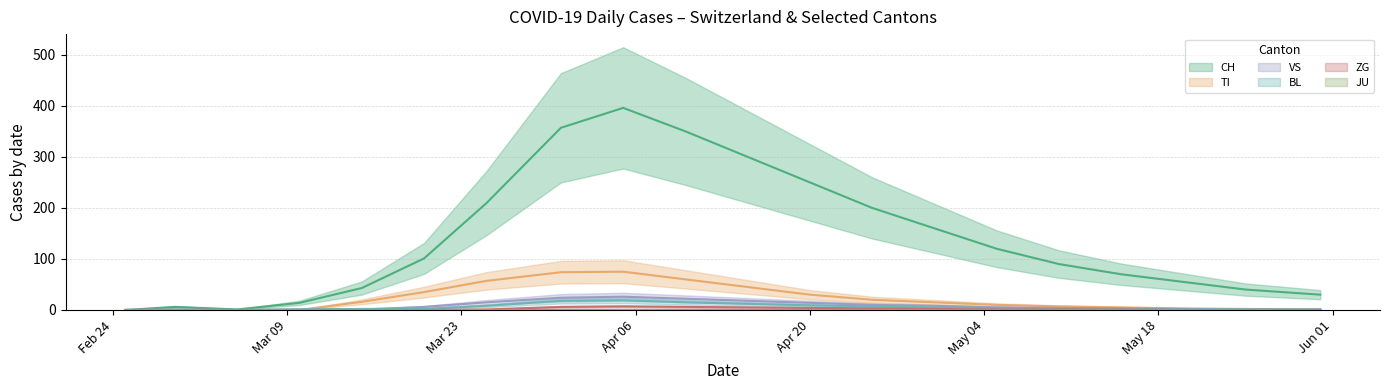

What position from the left is 2020-05-05?

15